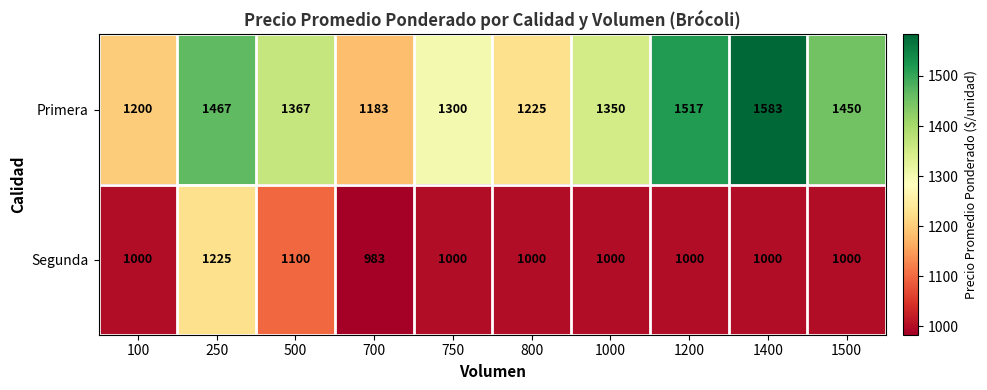

What is the total value across all series at 1000?

2350